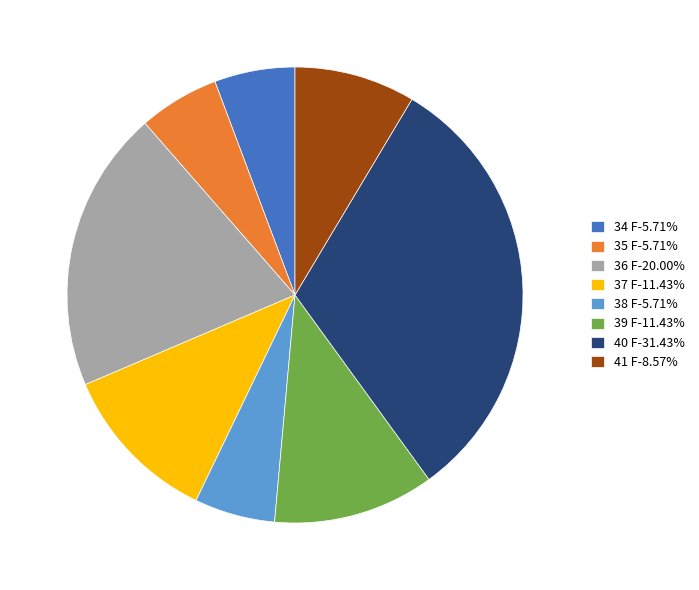

Approximately how many times larger is the value at 36 F-20.00% compared to 34 F-5.71%?

3.5